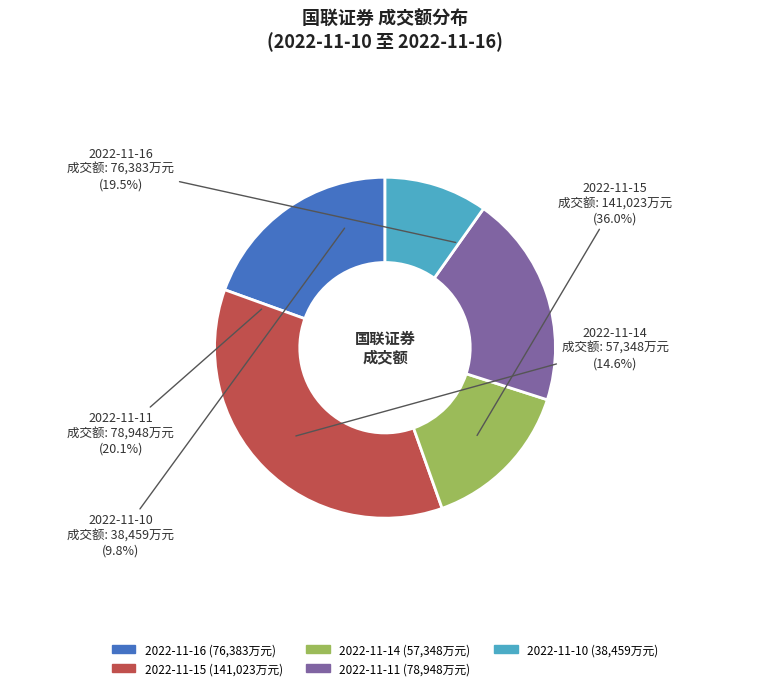

Which has a higher value, 2022-11-11 or 2022-11-16?

2022-11-11